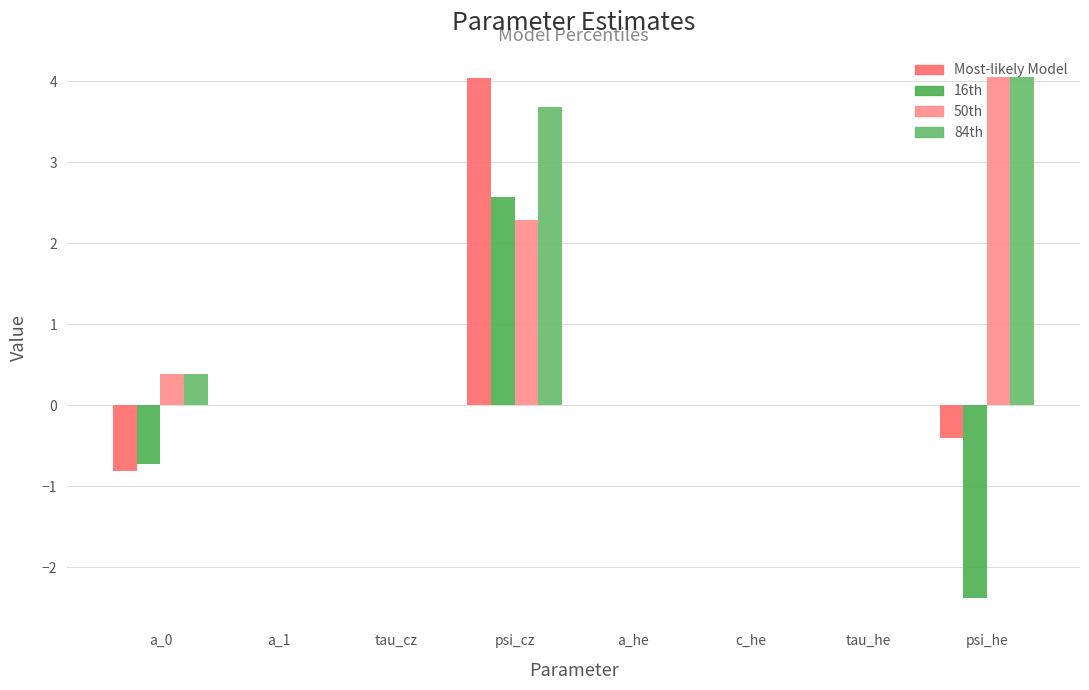

How many categories are shown in the chart?

8